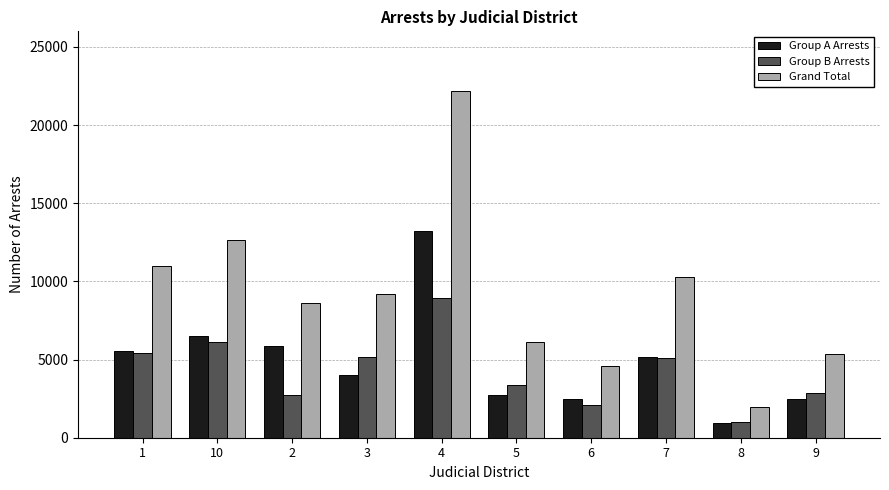

At which label is Grand Total closest to 12074?

10